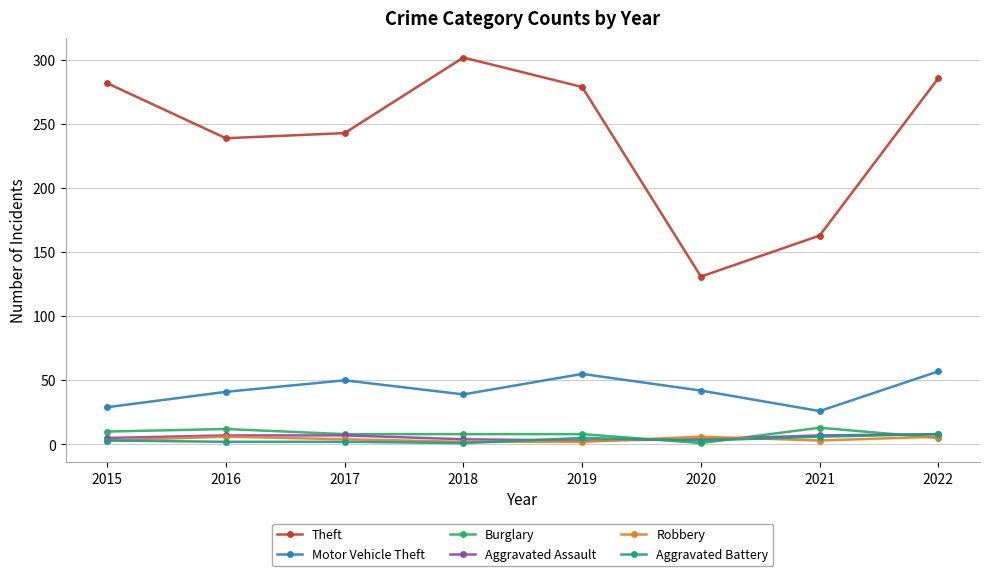

True or false: Motor Vehicle Theft has more than 0 interior local peaks.

True